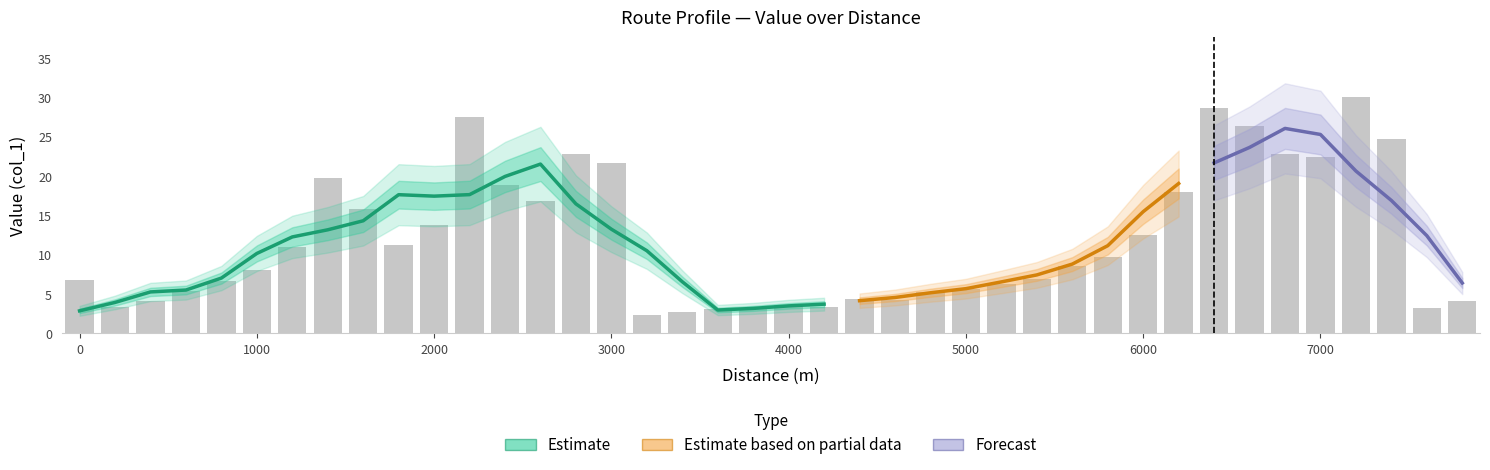

The chart shows a value of 1.4 at 3000. True or false?

False